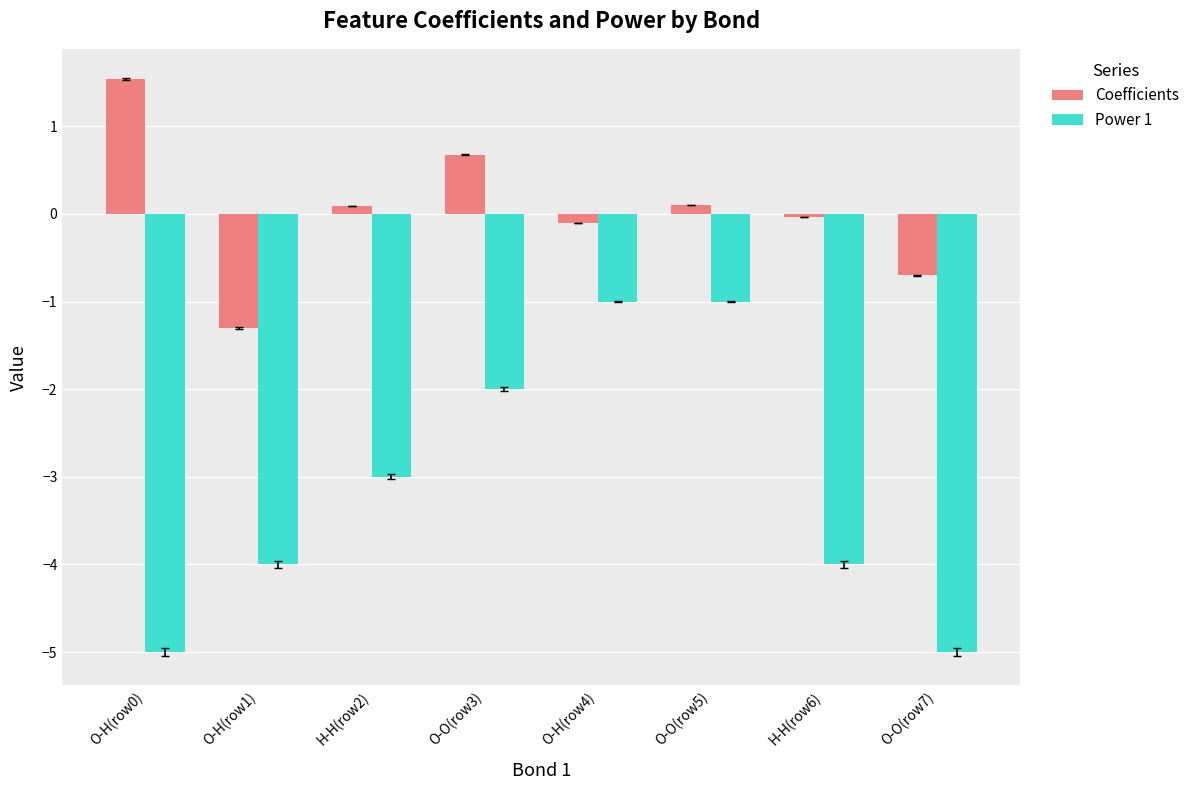

What is the difference between the Power 1 values at O-H(row4) and O-H(row1)?

3.0